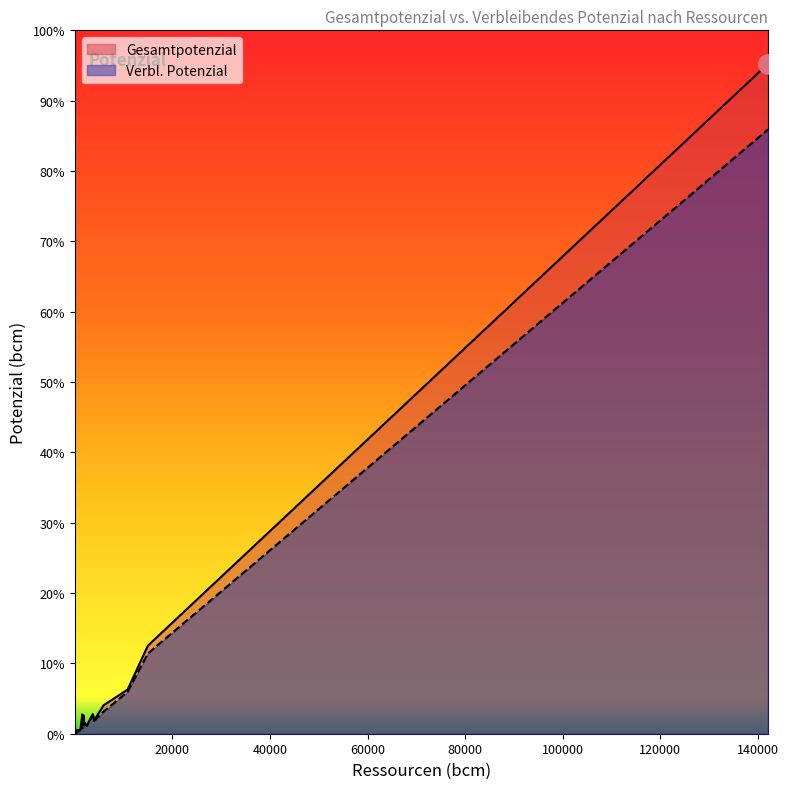

Count the number of data series in this chart.

2